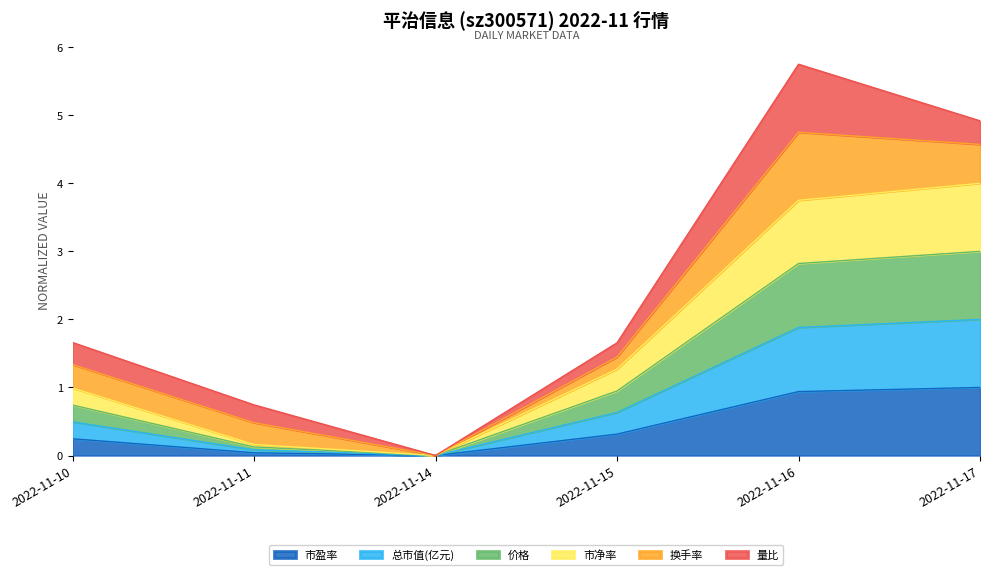

What is the total value across all series at 2022-11-16?

5.7